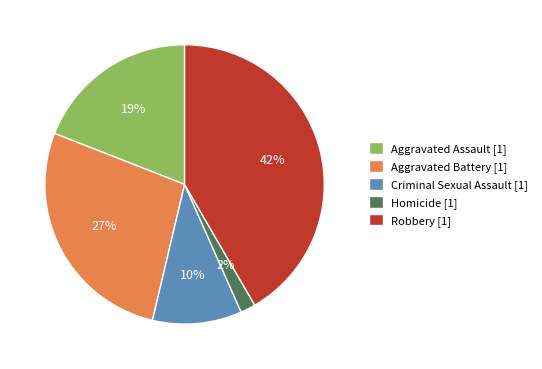

Count the number of slices in the pie.

5